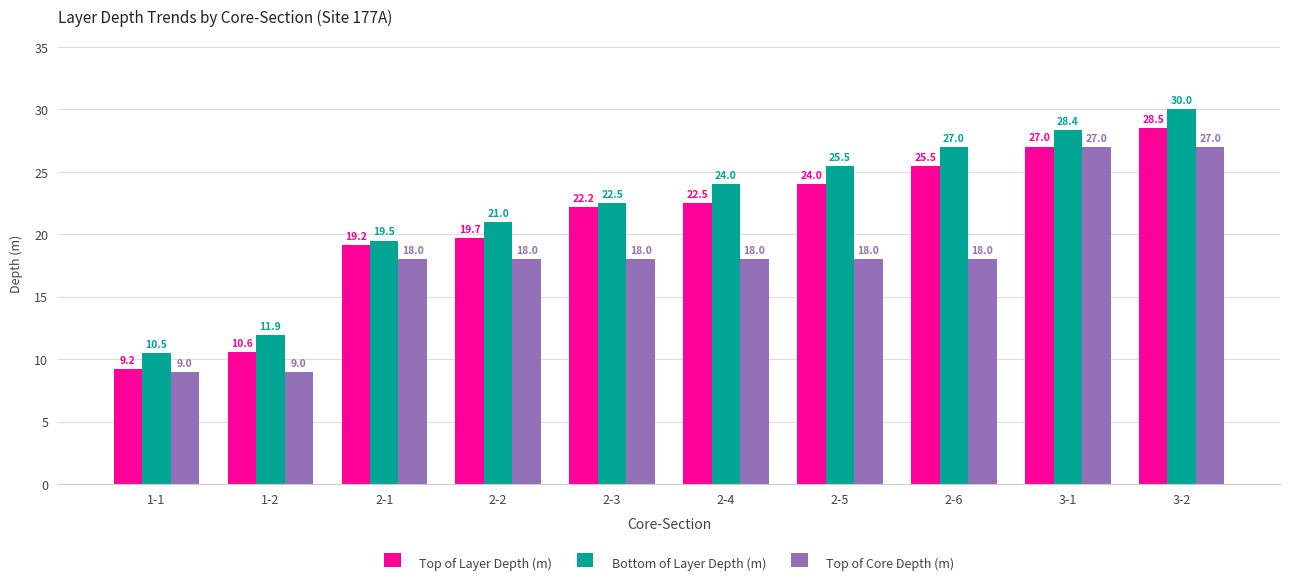

True or false: Top of Layer Depth (m) has a value of 27.0 at 3-1.

True